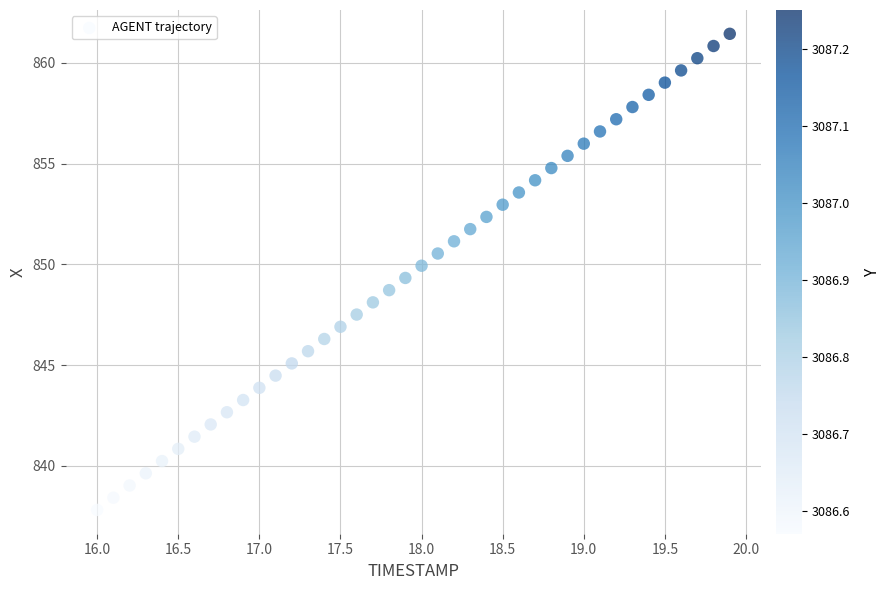

What is the range of X values (max minus min)?

3.9